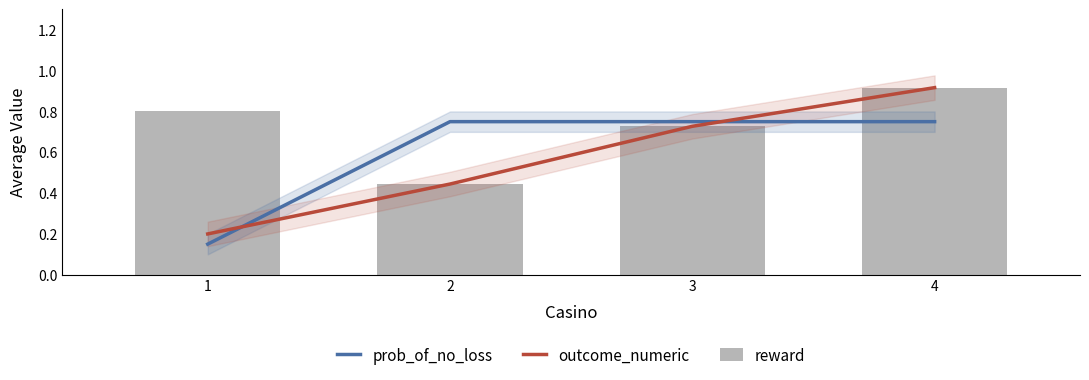

Reading left to right, transcribe all the data shown in this chart.

prob_of_no_loss: 1=0.1	2=0.8	3=0.8	4=0.8
outcome_numeric: 1=0.2	2=0.4	3=0.7	4=0.9
reward: 1=0.8	2=0.4	3=0.7	4=0.9